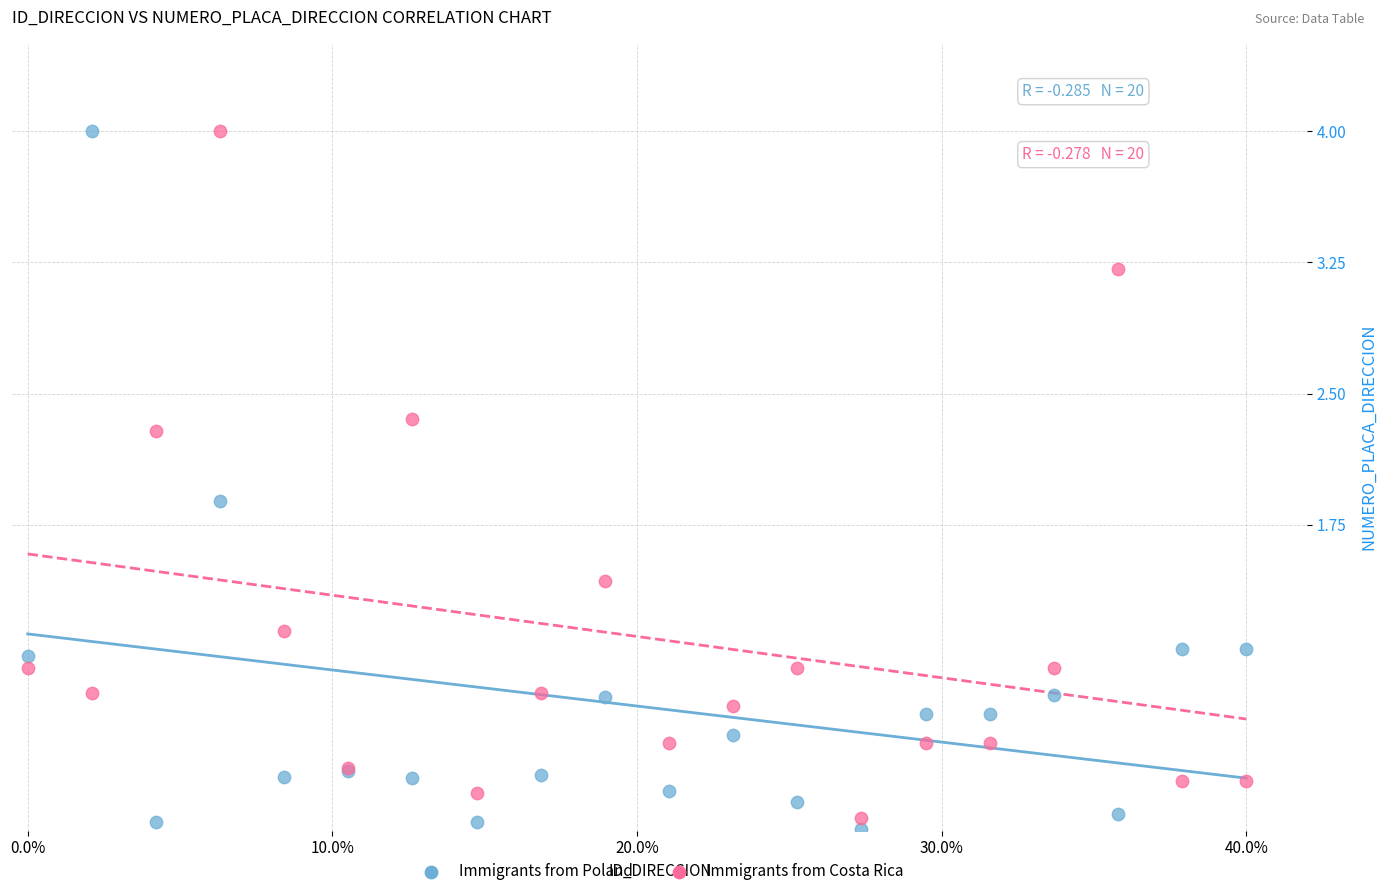

Across all series, what Y value is closest to 2?

1.9